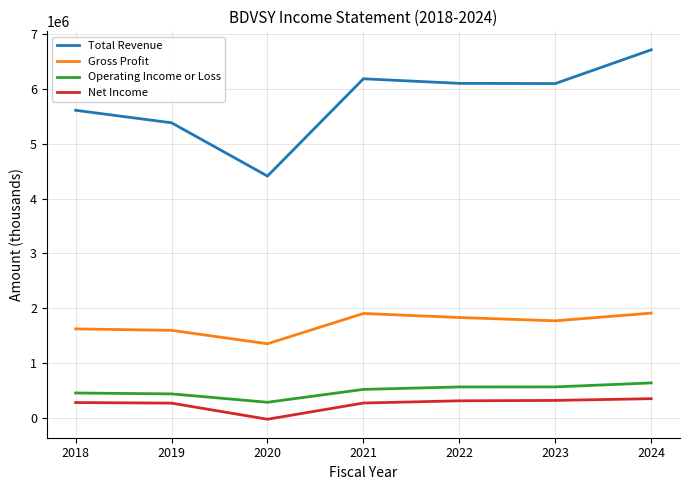

True or false: Gross Profit has a value of 2204822 at 2019.

False